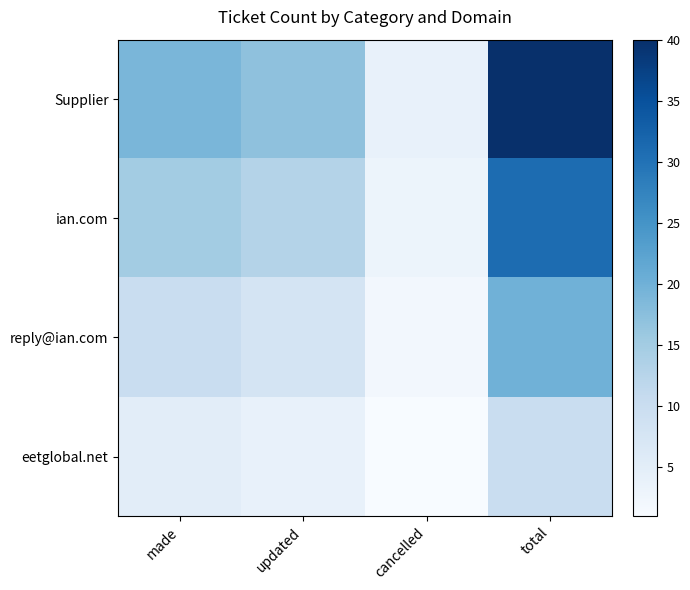

What is the minimum value shown in the chart?

1